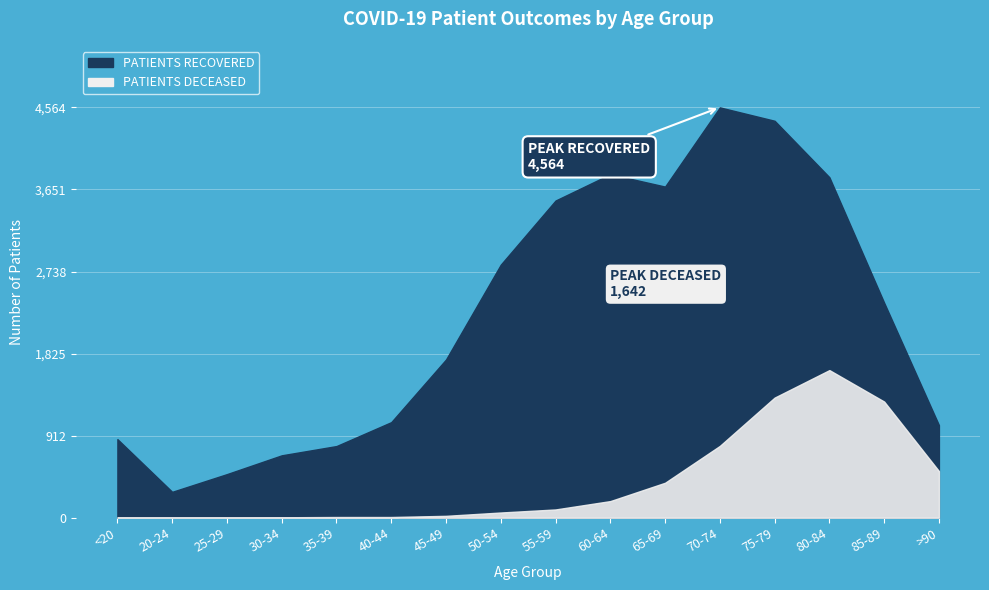

What is the maximum value for patients_deceased?

1642